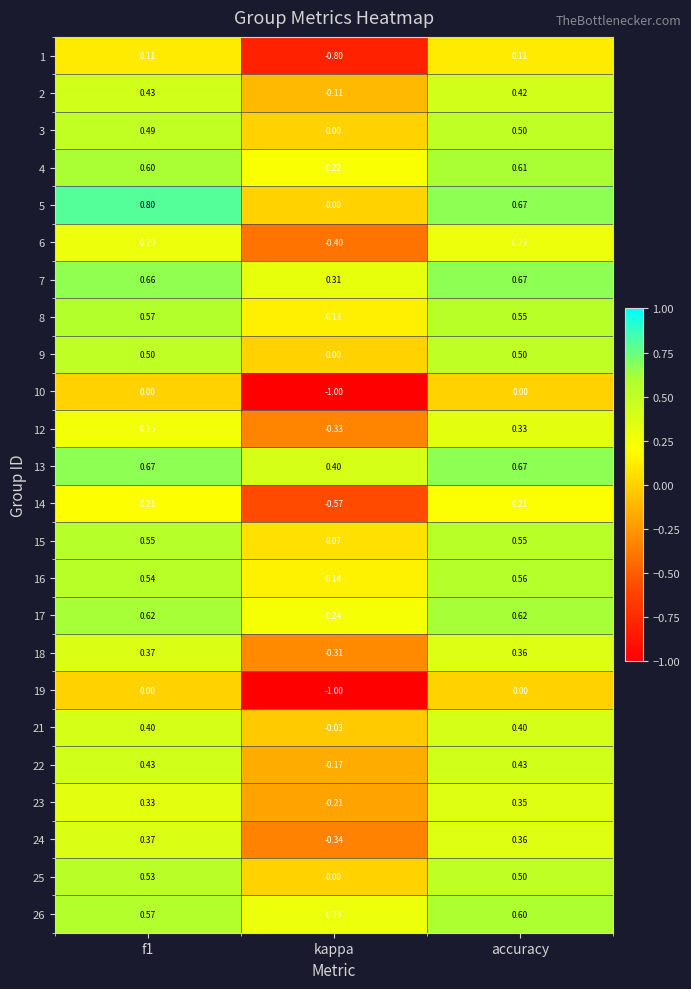

At which category is the sum across all series the highest?

f1